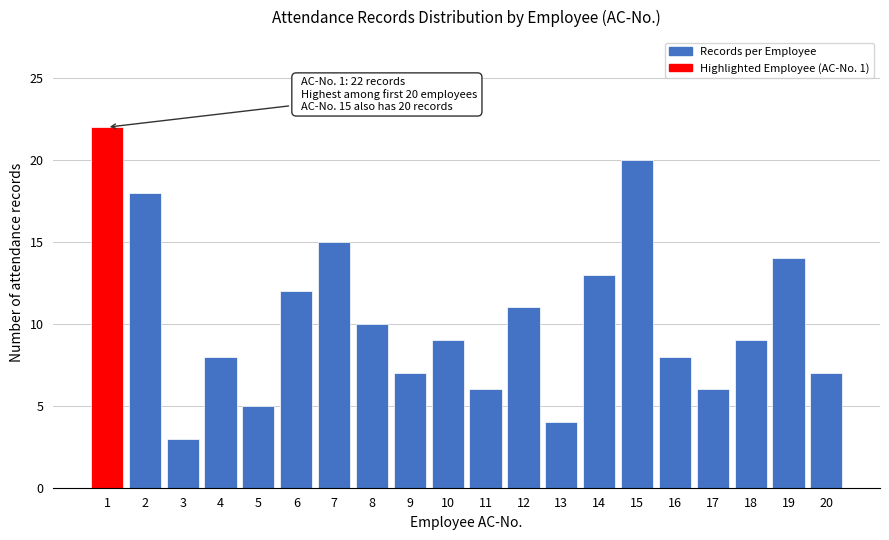

Reading left to right, transcribe all the data shown in this chart.

1=22	2=18	3=3	4=8	5=5	6=12	7=15	8=10	9=7	10=9	11=6	12=11	13=4	14=13	15=20	16=8	17=6	18=9	19=14	20=7